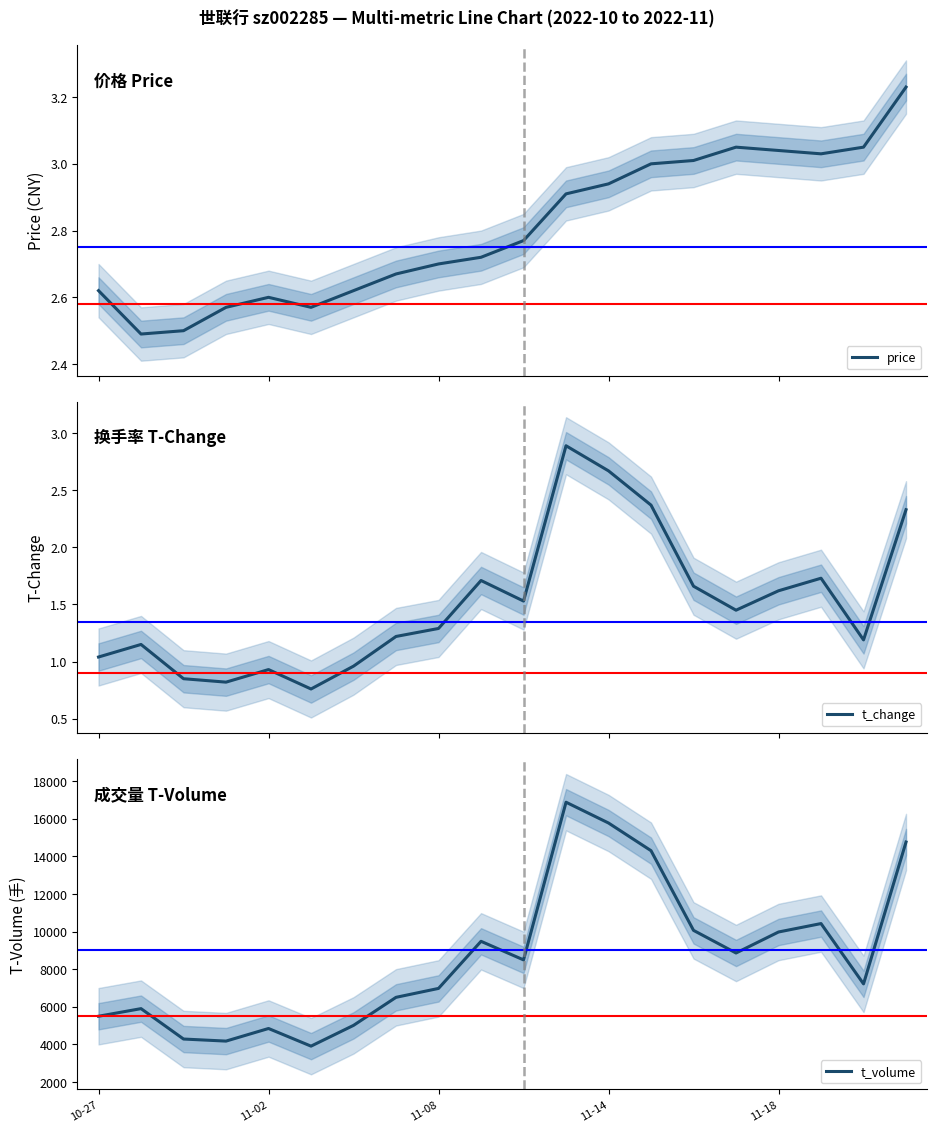

What are all the series names shown in the legend?

price, t_change, t_volume